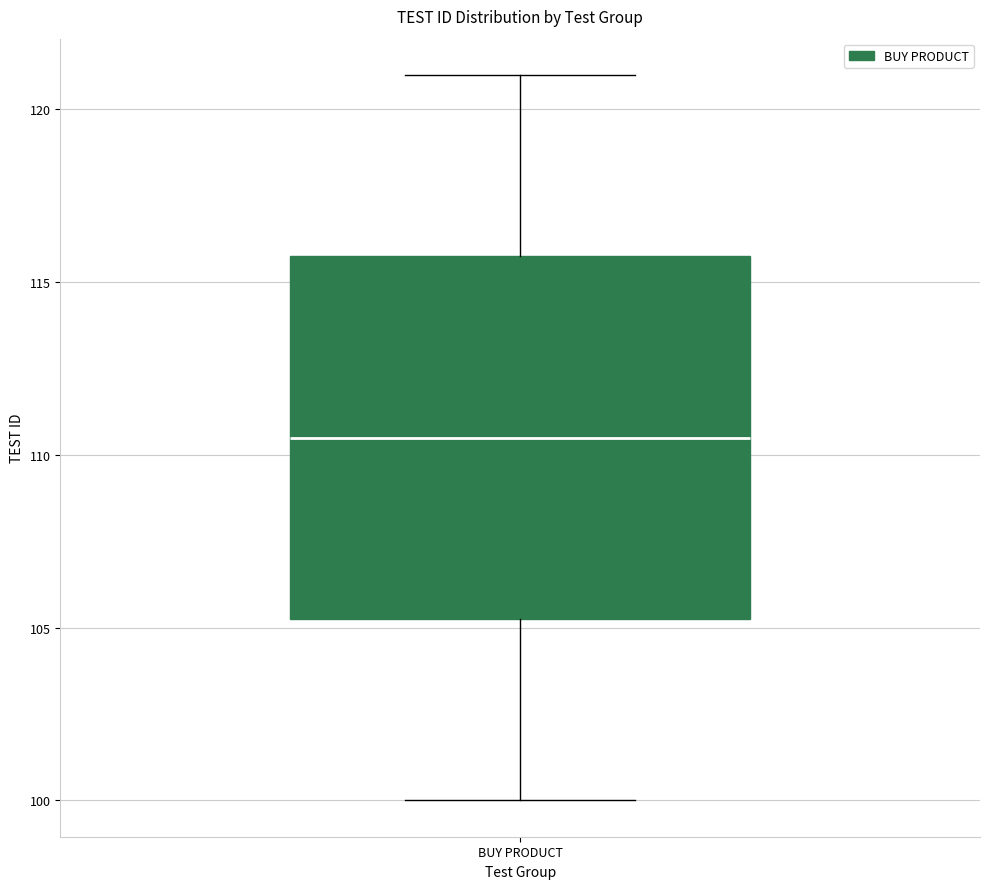

Read this box plot against the y-axis: the position of the median line, the range covered by the box, and the ends of both whiskers. The values are not printed on the chart, so give them approximately, as read against the axis.

median 110.5, box 105.5 to 116.0, whiskers 100.0 to 121.0